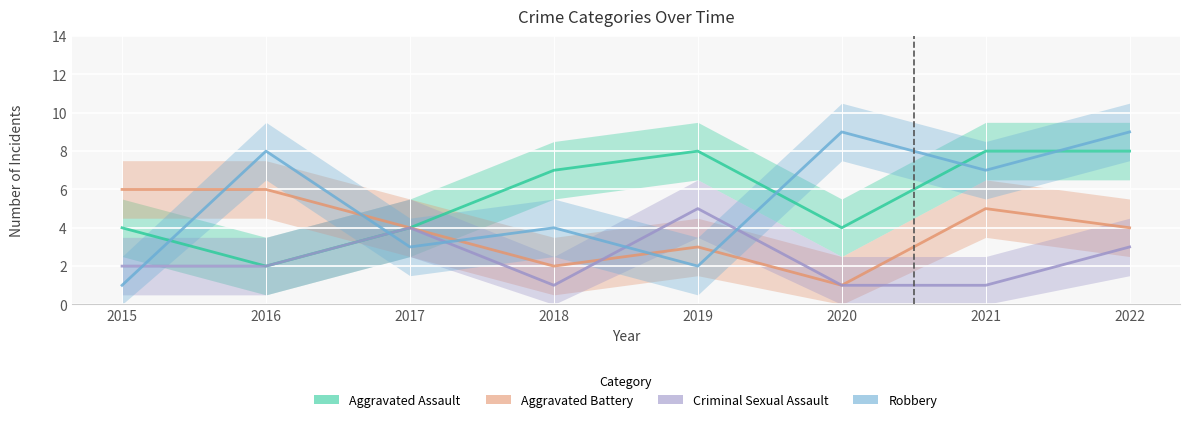

Count the Criminal Sexual Assault values in the range 1 to 4.

7